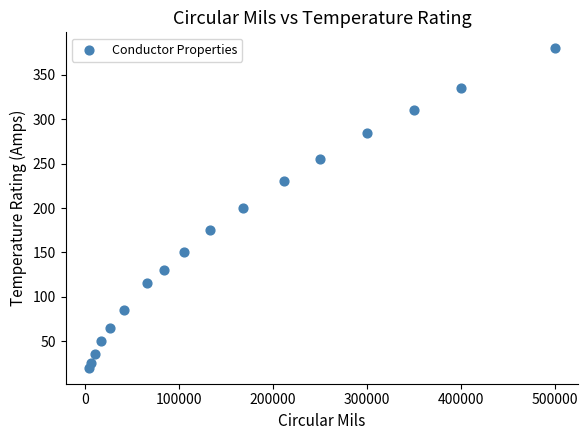

What is the range of X values (max minus min)?

495890